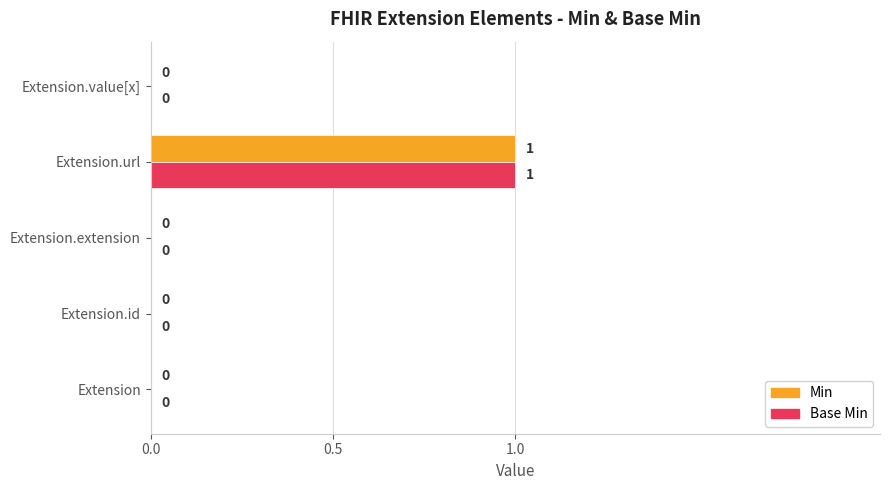

Is it true that Min equals 1 at Extension.url?

True